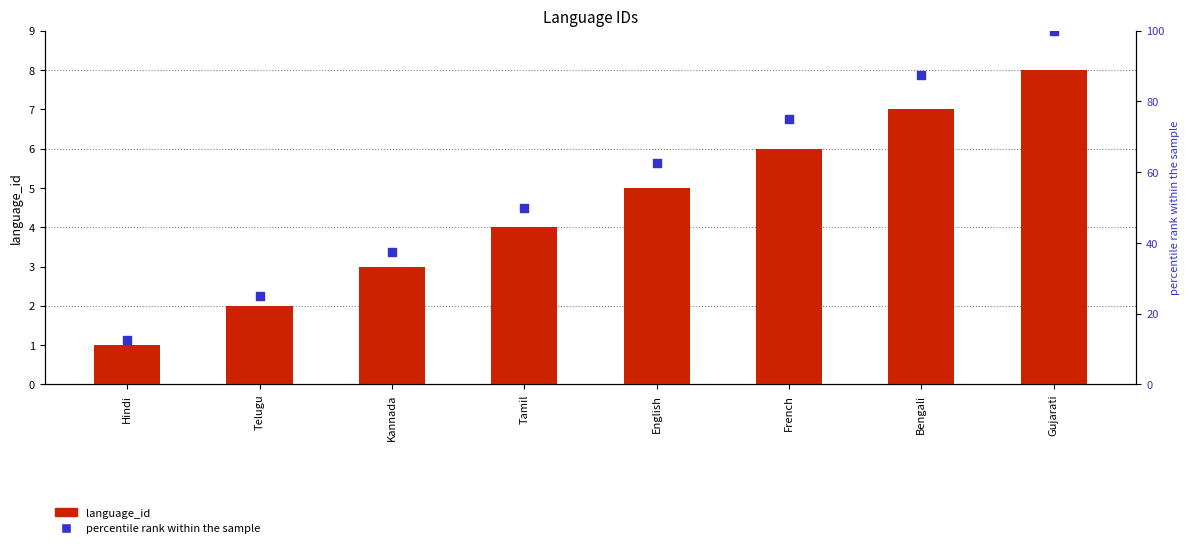

At how many categories does at least one series exceed 81?

2